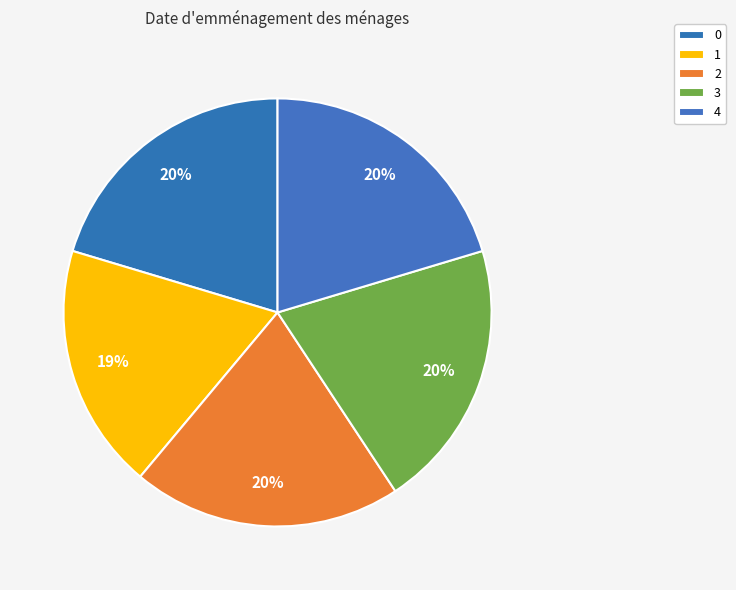

The 4 slice represents 20% of the pie. True or false?

True